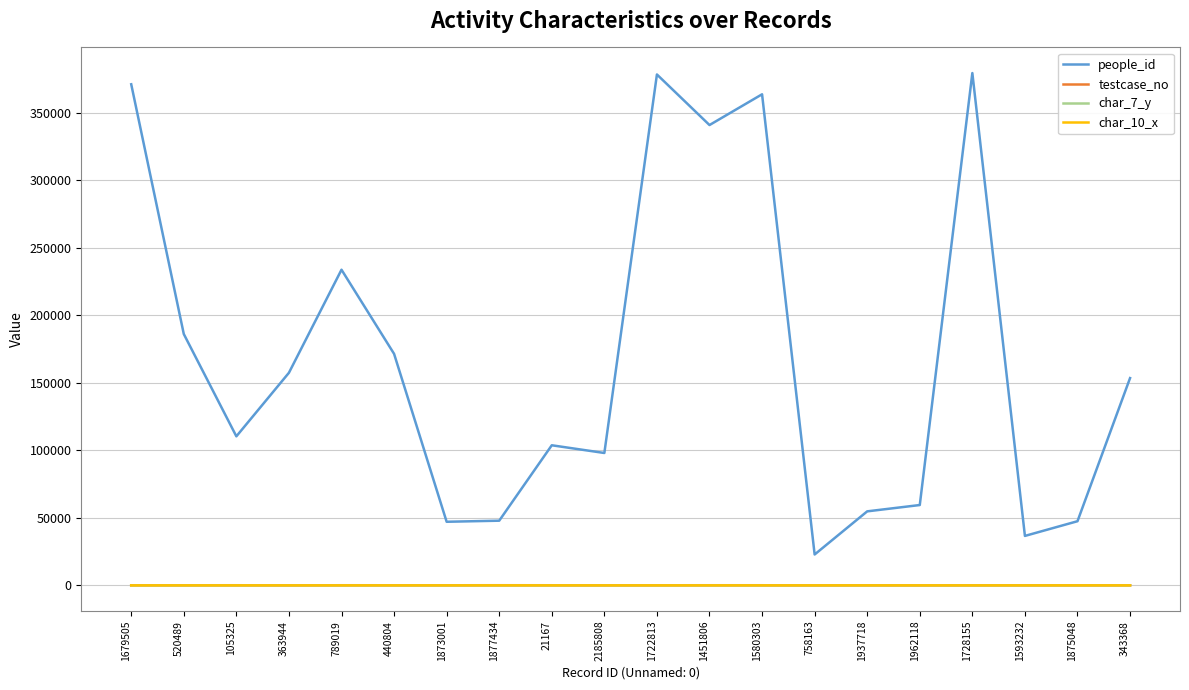

Which series has the largest total across all categories?

people_id